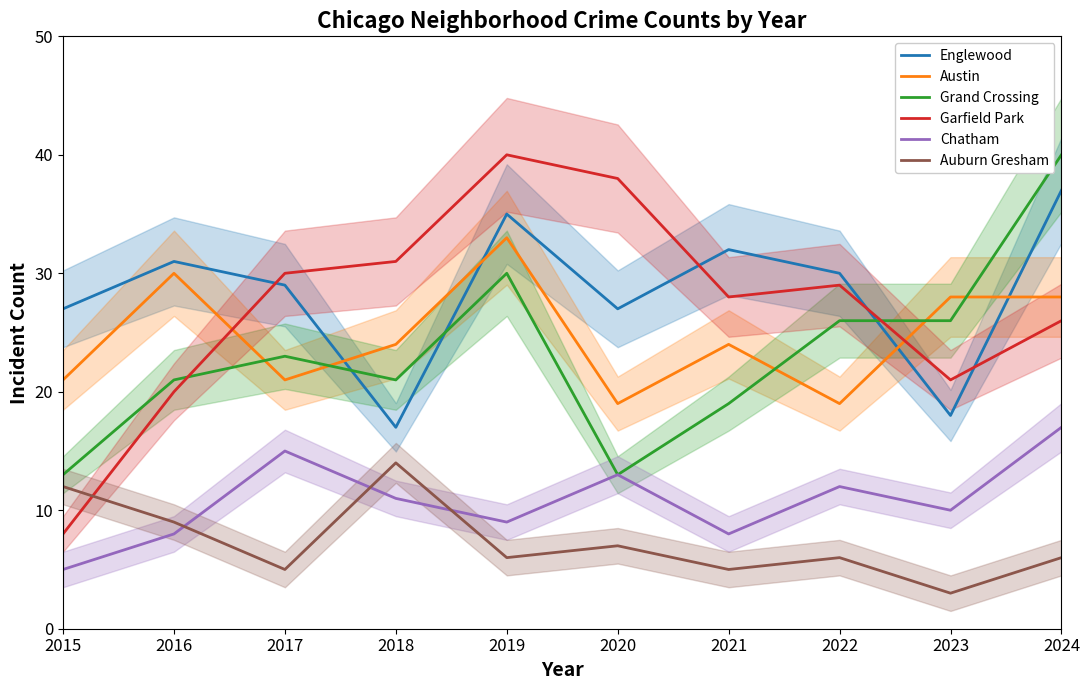

Where is Auburn Gresham nearest to the value 8?

2016